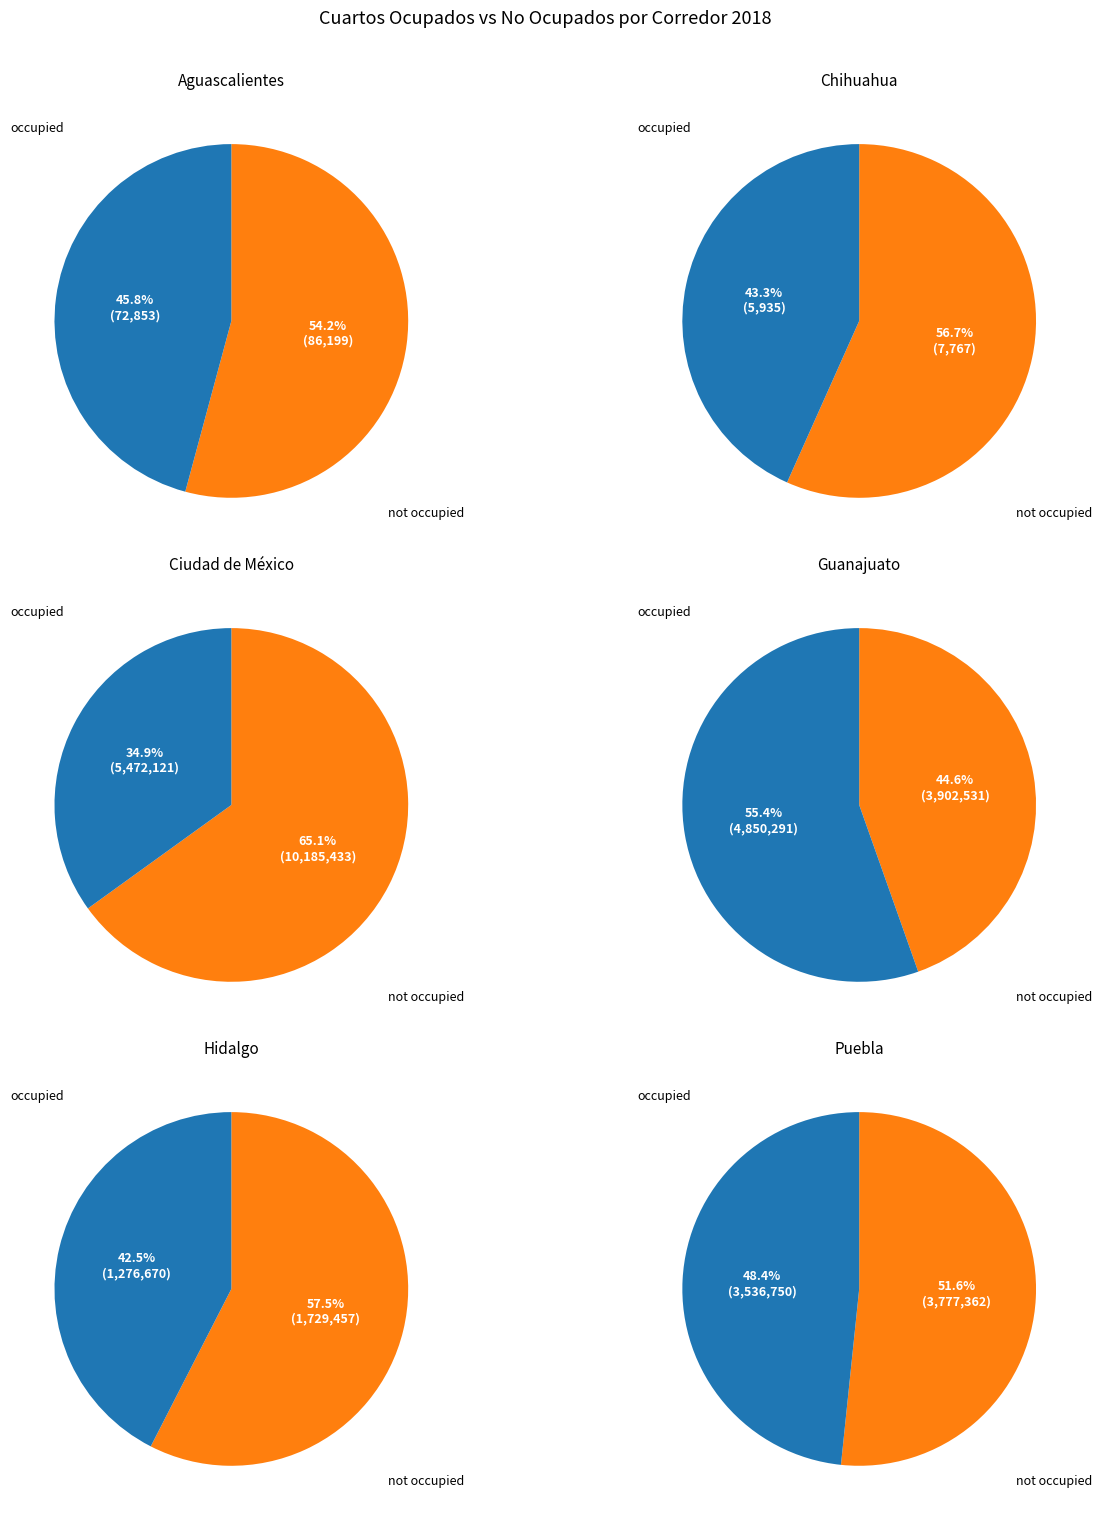

Between Ciudad de México and Guanajuato, which is larger?

Ciudad de México